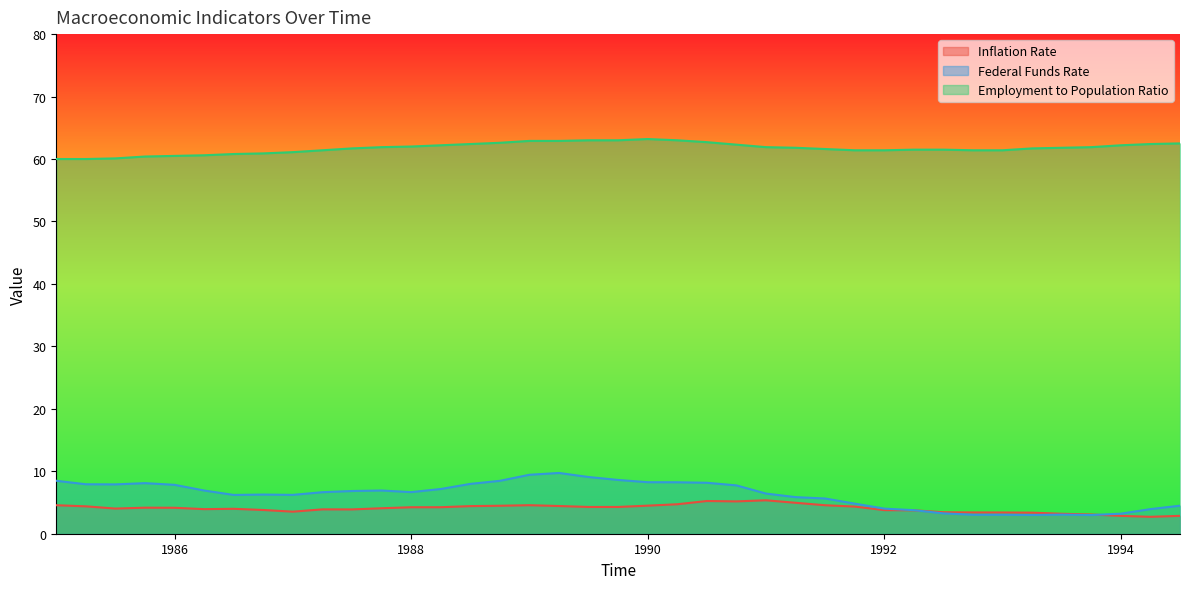

What is the label of the 23rd point from the right?

1989